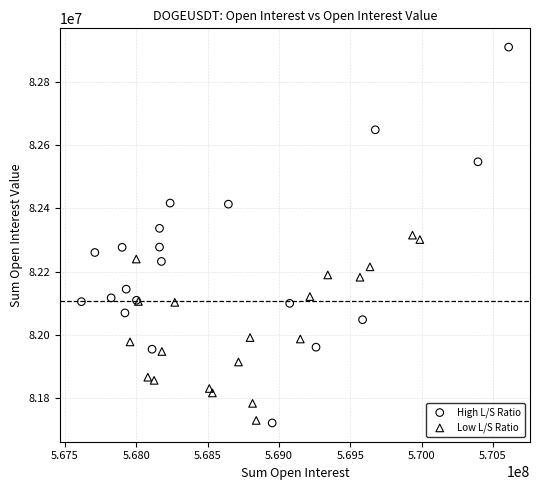

Which series reaches the maximum Y coordinate?

High L/S Ratio